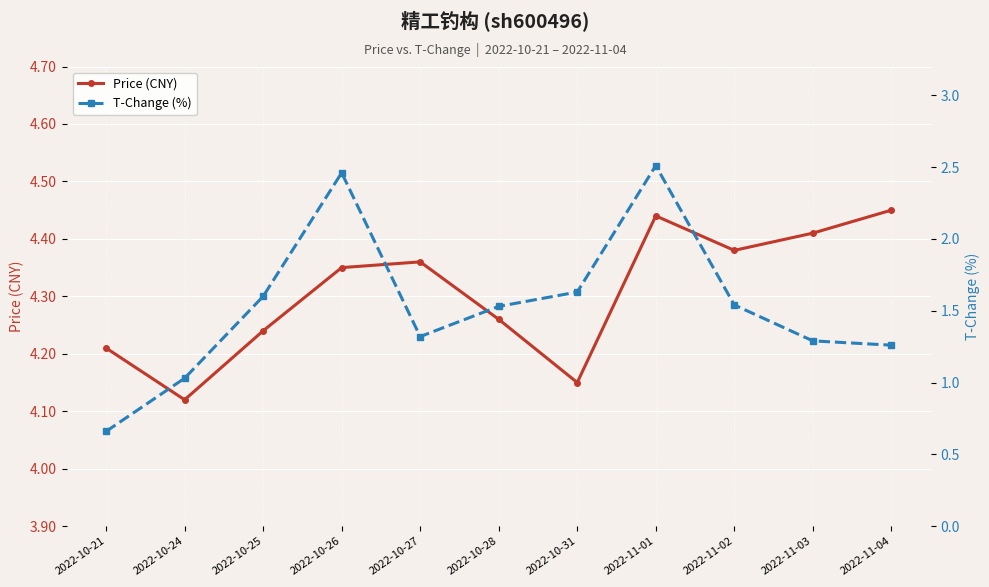

Rank the series at 2022-11-02 from lowest to highest value.

T-Change (%), Price (CNY)